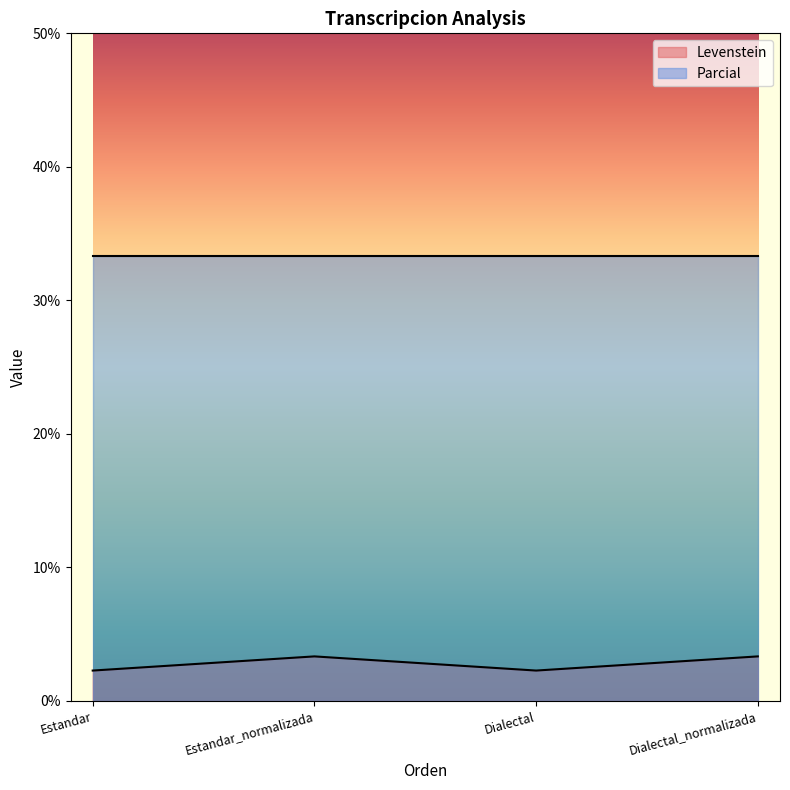

True or false: Parcial has more than 1 points higher than both neighbors.

False